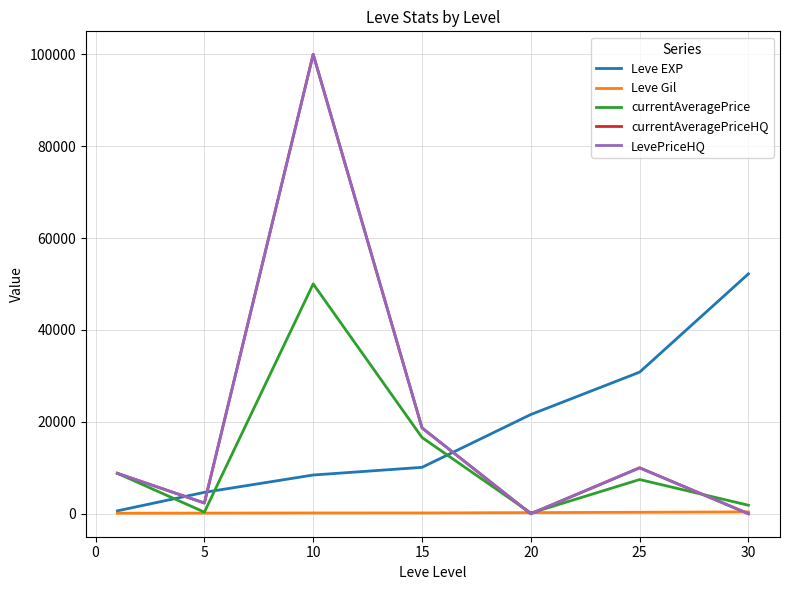

What is the sum of all LevePriceHQ values?

139822